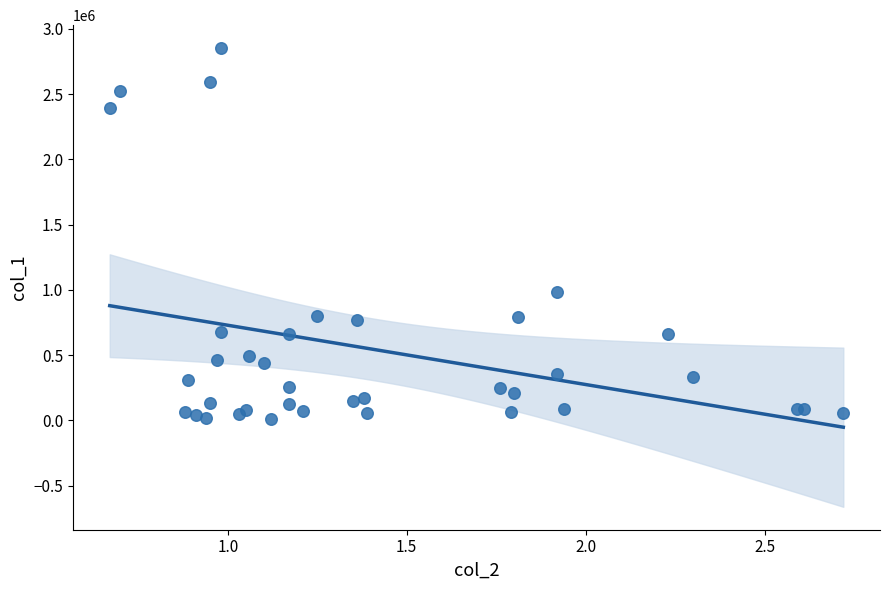

What Y value in the scatter plot is closest to 1431500?

985000